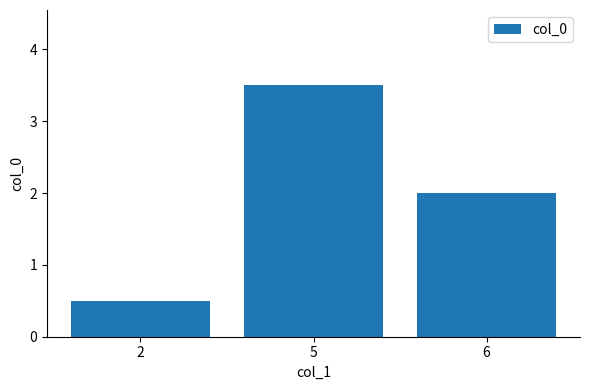

How many values are between 0 and 3?

2